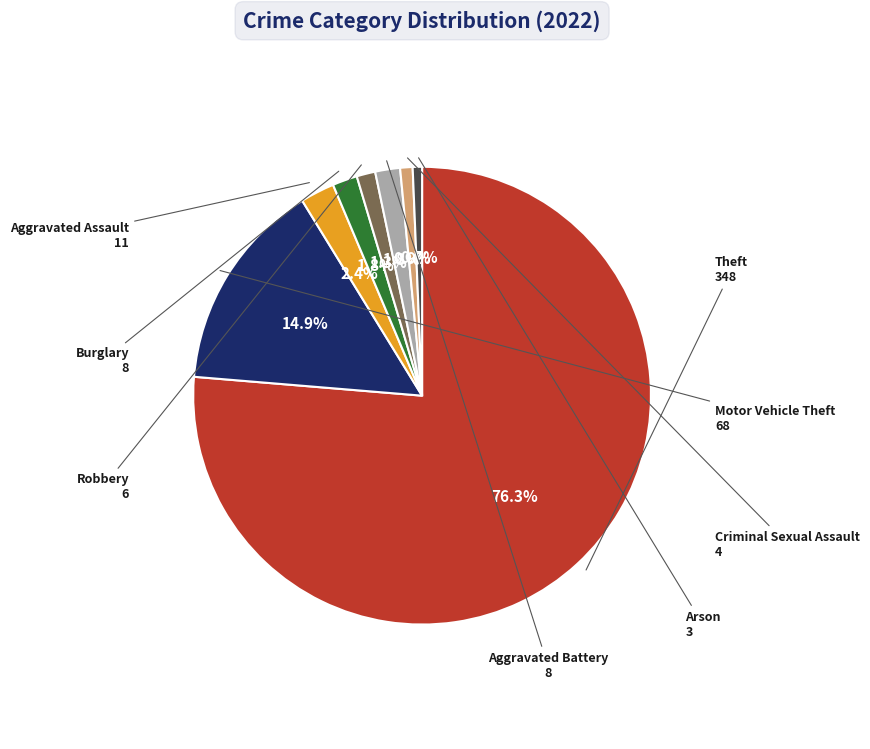

Is there a majority slice in this chart?

Yes